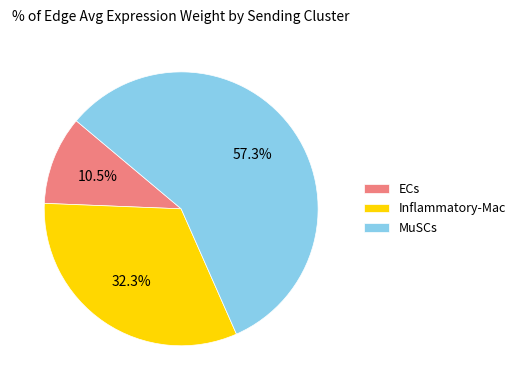

True or false: MuSCs accounts for 49% of the total.

False